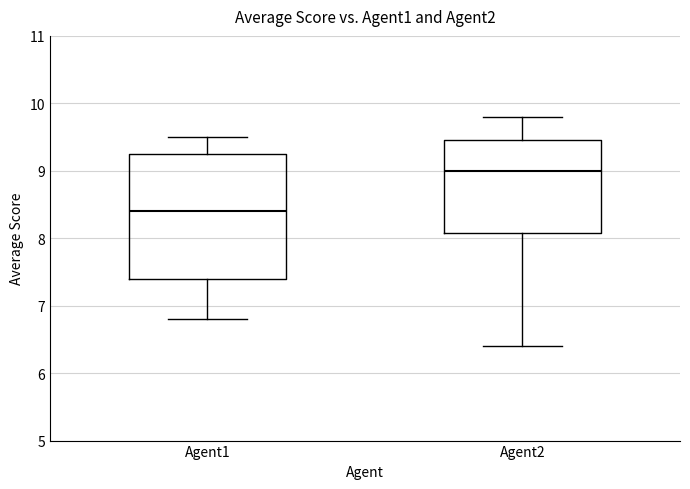

Where does the upper whisker of the box for Agent1 end on the y-axis? The values are not printed on the chart, so give them approximately, as read against the axis.

9.5